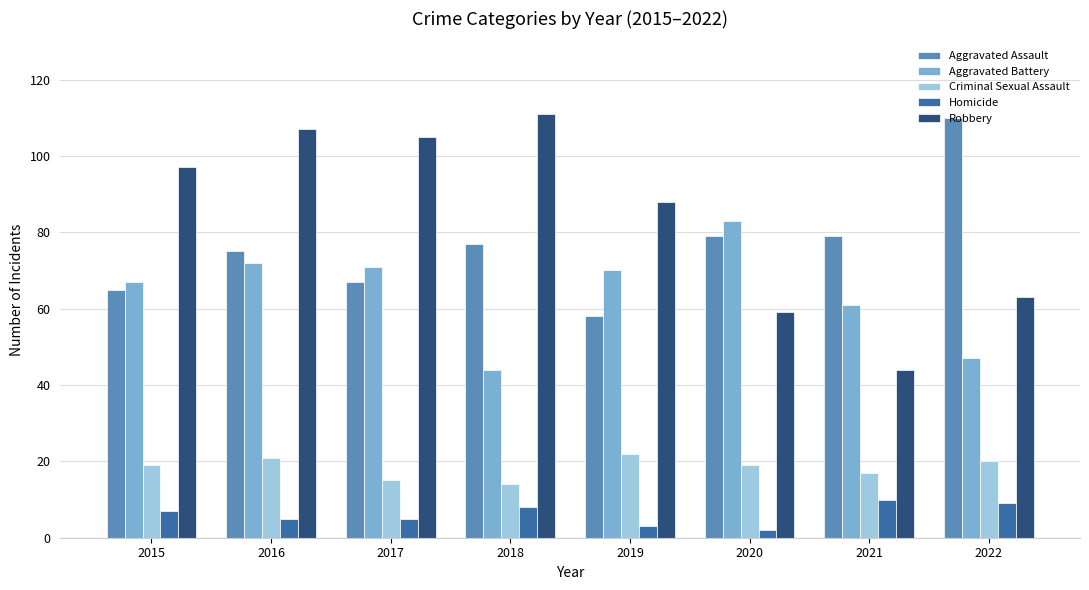

What is the sum of the Aggravated Assault values at 2016 and 2015?

140